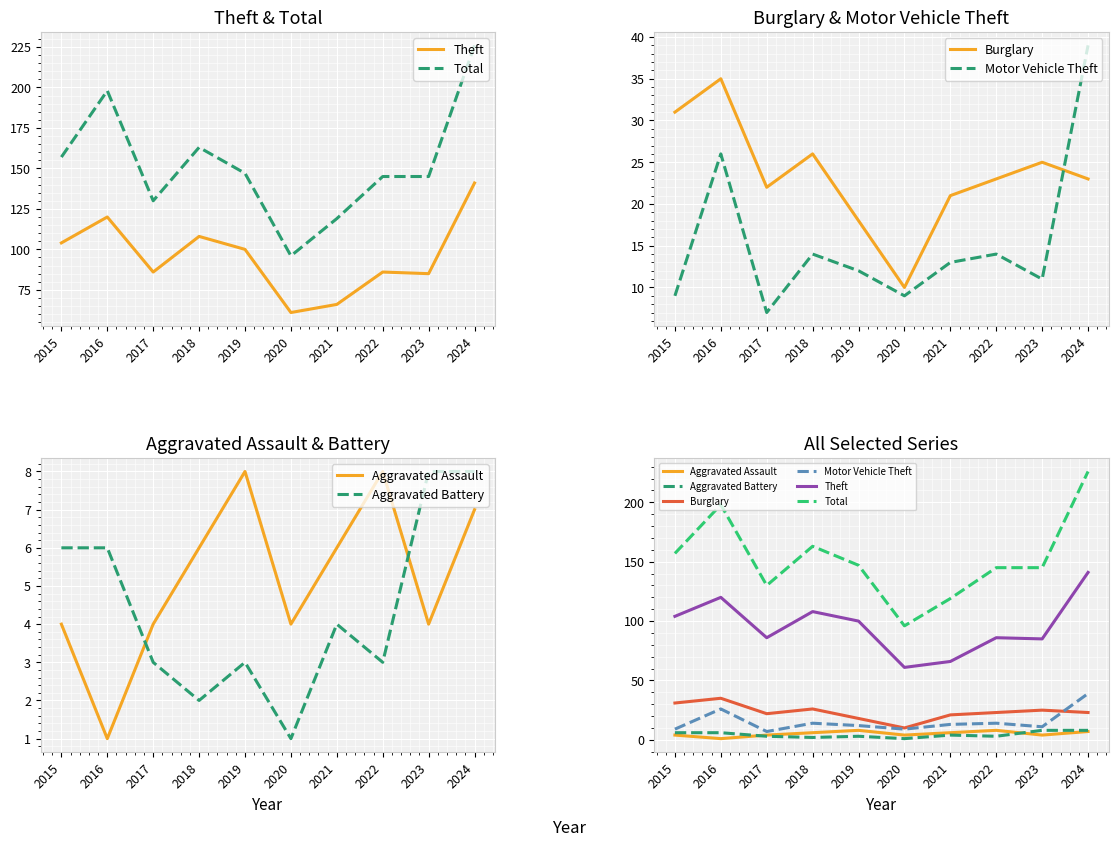

The value of Motor Vehicle Theft at 2020 is 9. True or false?

True